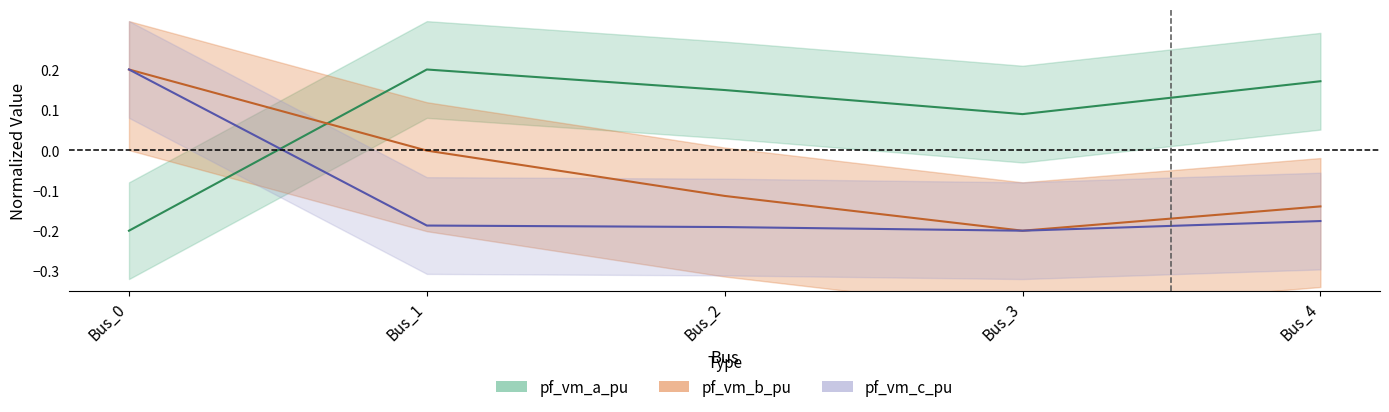

Is it true that pf_vm_b_pu equals 0.2 at Bus_0?

True